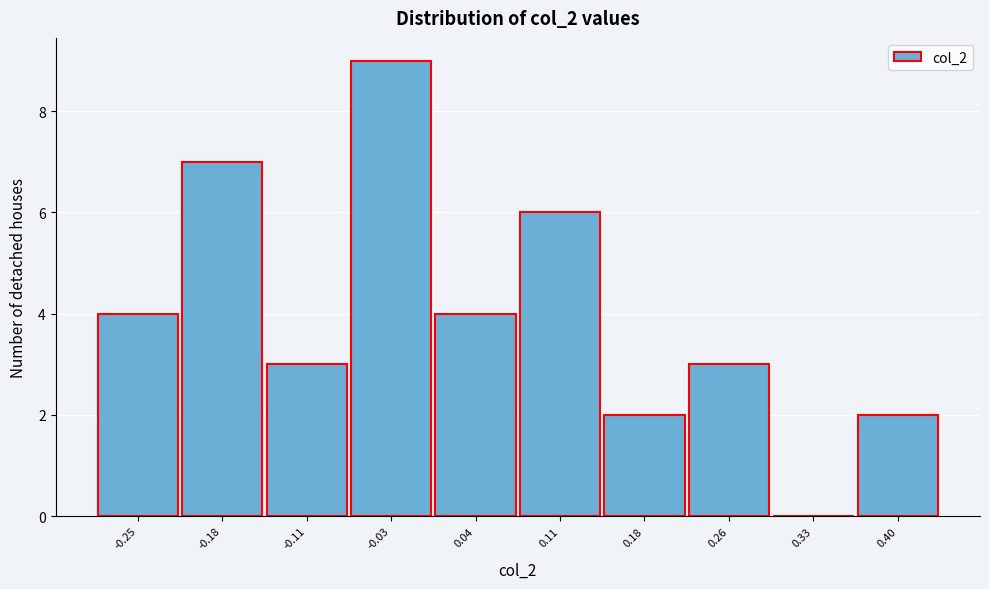

Over which range of the x-axis is the bar tallest?

-0.07 to 0.00